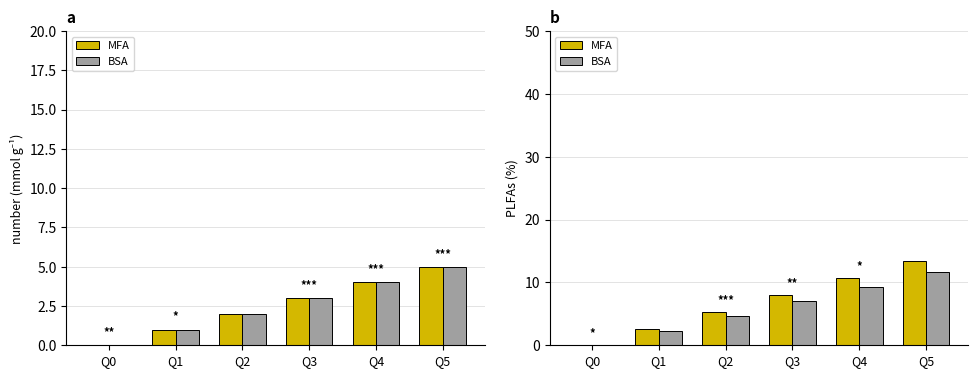

What is the value of the MFA bar at the 4th from the left?

8.0